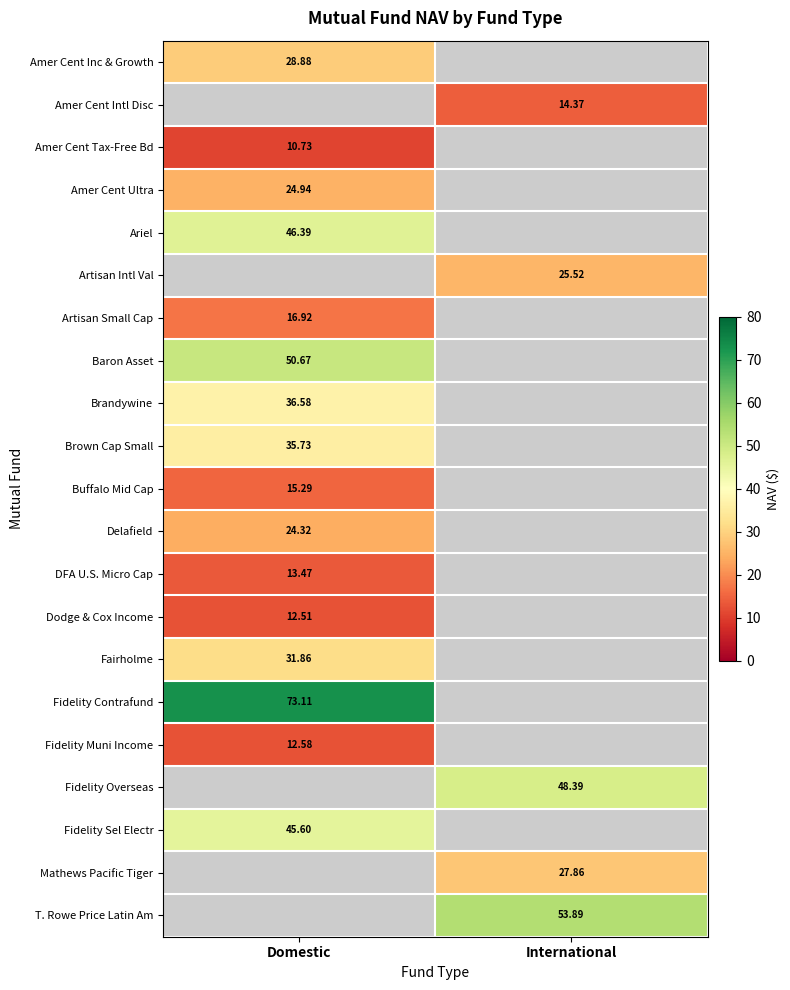

At which label does Fidelity Overseas reach its minimum?

Domestic